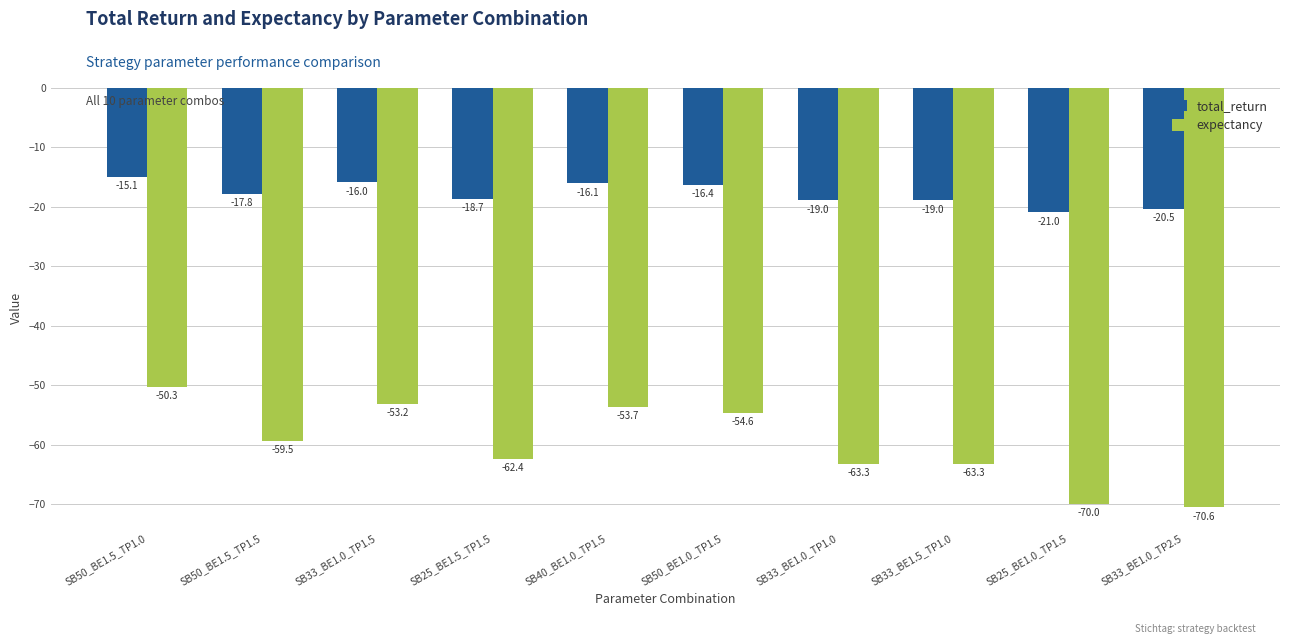

Reading left to right, transcribe all the data shown in this chart.

total_return: -15.1	-17.8	-16.0	-18.7	-16.1	-16.4	-19.0	-19.0	-21.0	-20.5
expectancy: -50.3	-59.5	-53.2	-62.4	-53.7	-54.6	-63.3	-63.3	-70.0	-70.6